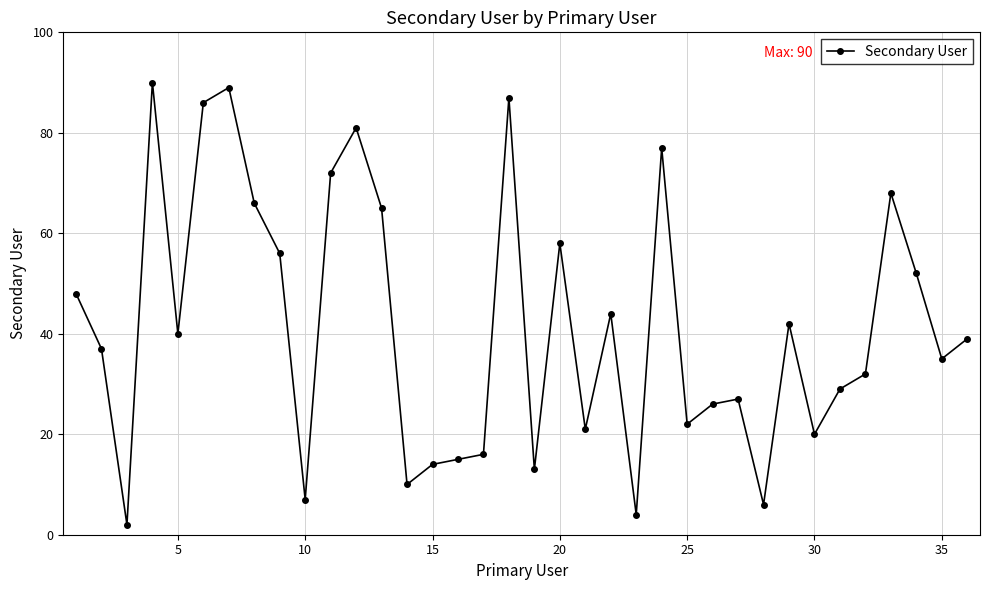

What is the difference between the second highest and minimum values?

87